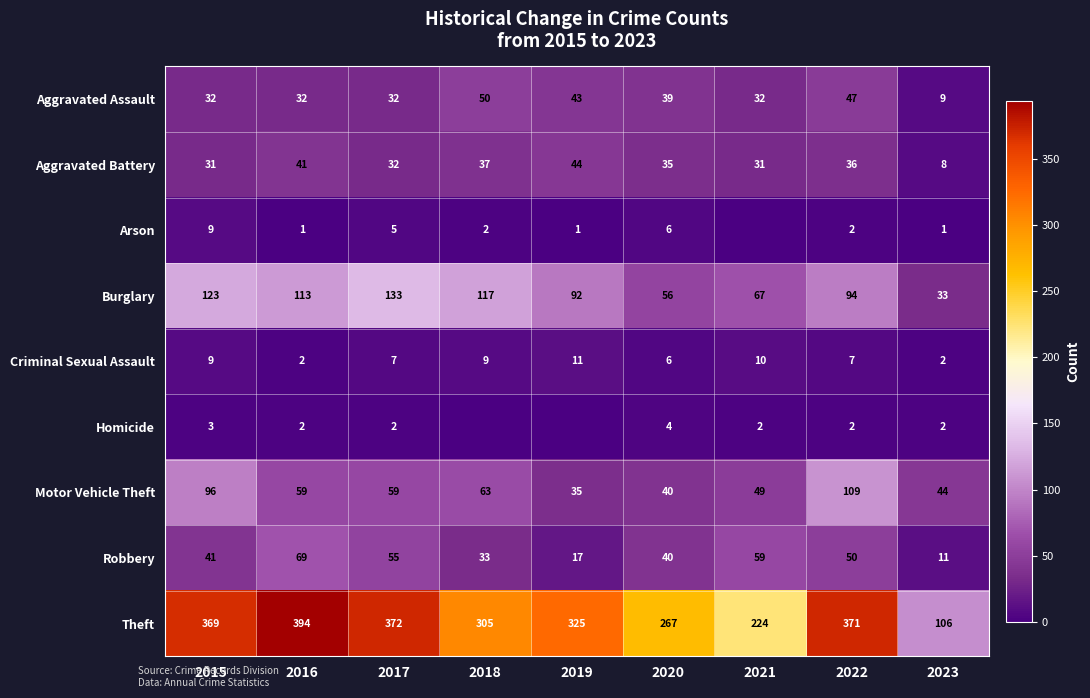

What is the maximum value shown in the chart?

394